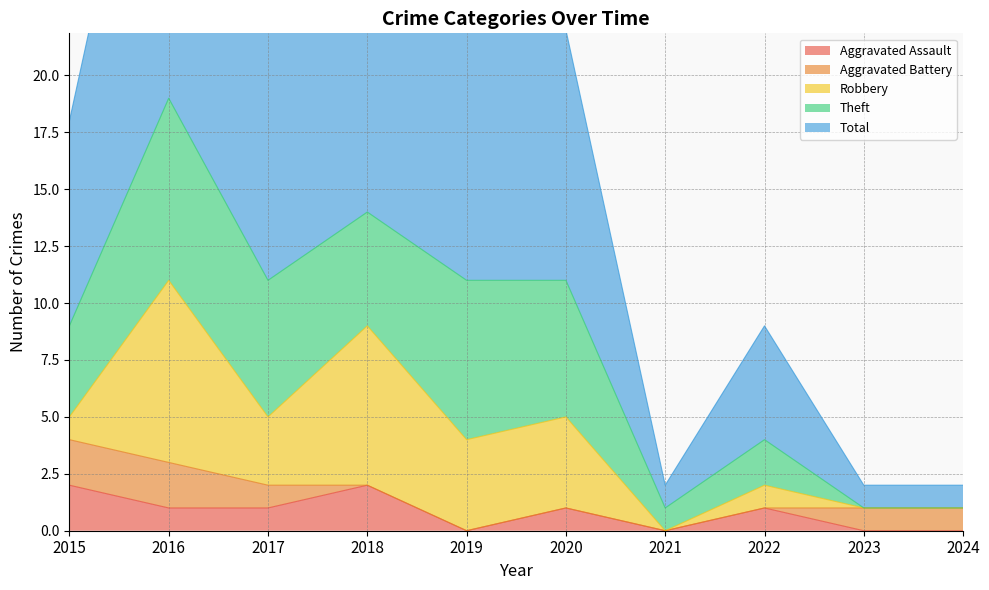

What are all the series names shown in the legend?

Aggravated Assault, Aggravated Battery, Robbery, Theft, Total